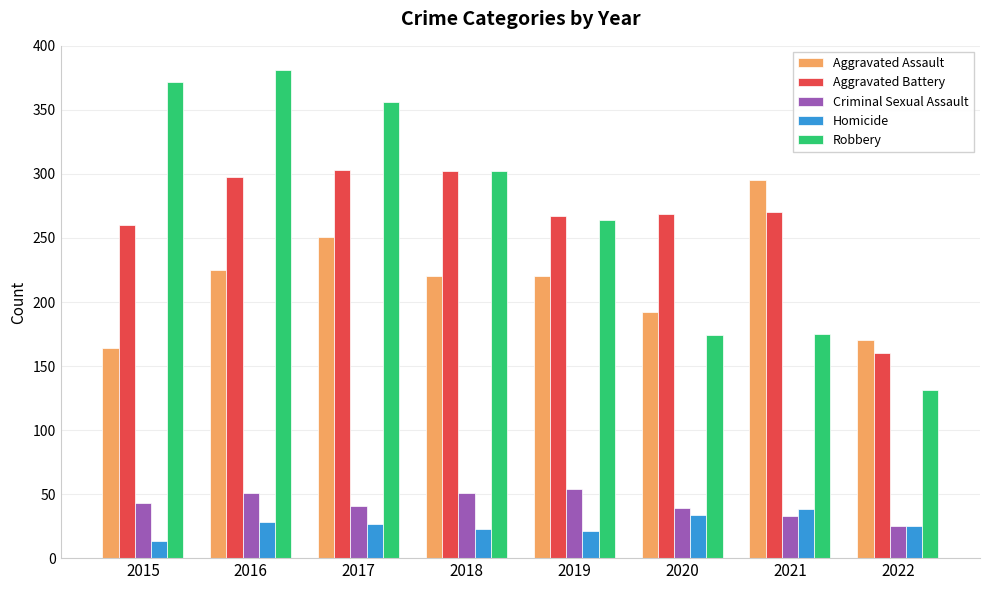

What is the total value across all series at 2021?

811